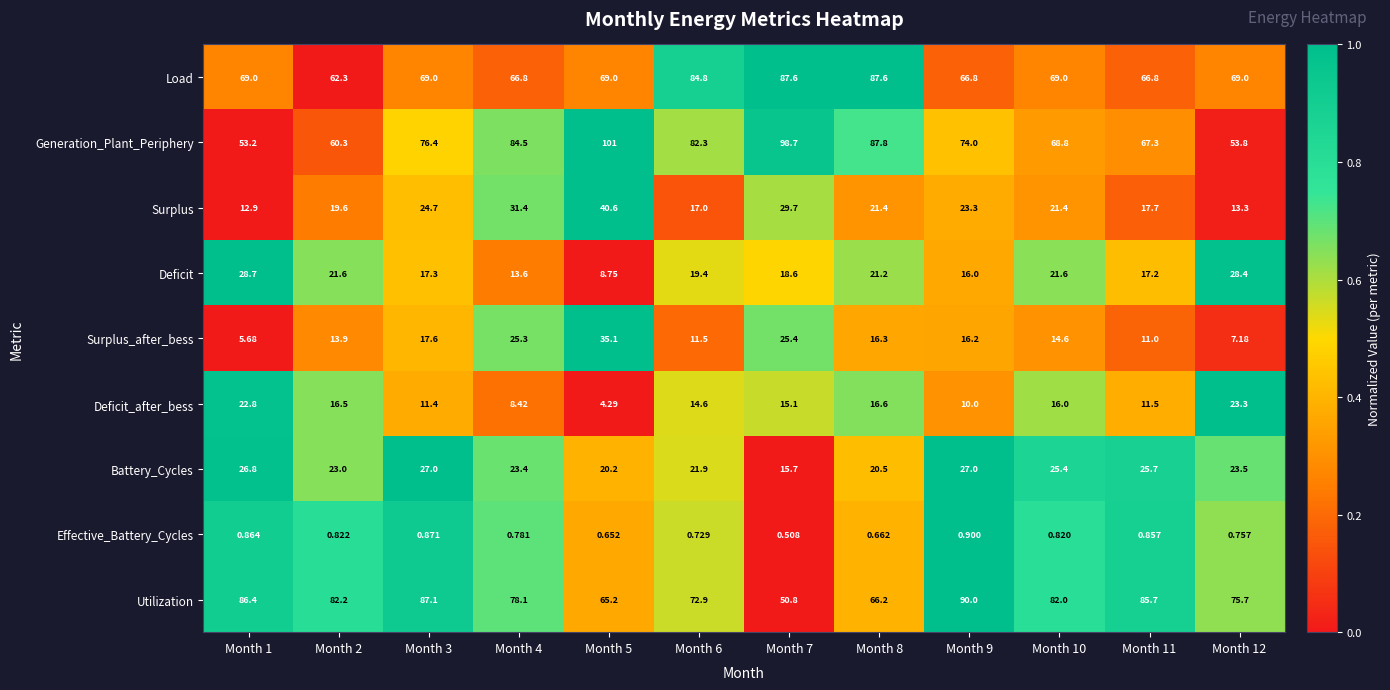

Between Month 5 and Month 7, which series saw the biggest shift?

Load